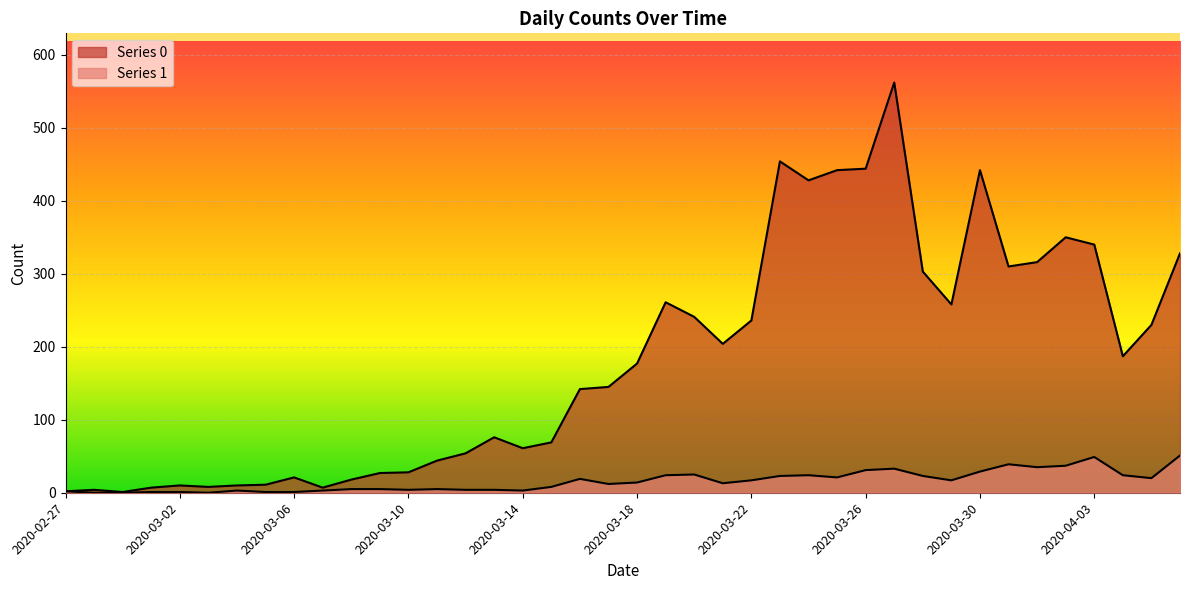

Which series has the largest range (max minus min)?

Series 0